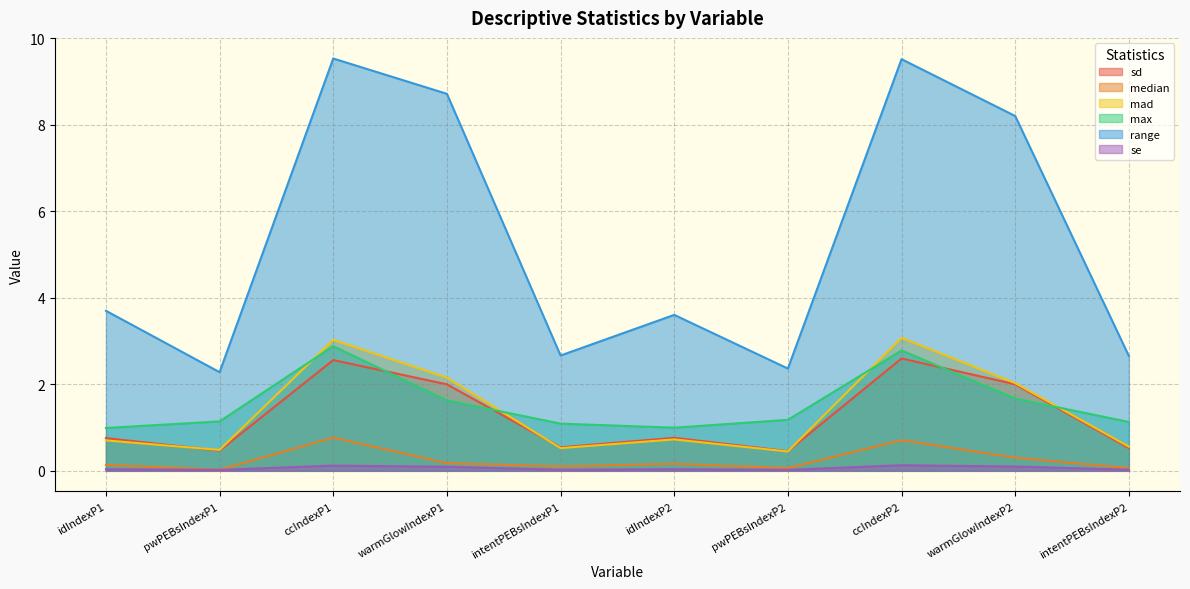

Reading left to right, transcribe all the data shown in this chart.

sd: 0.8	0.5	2.6	2.0	0.5	0.8	0.5	2.6	2.0	0.5
median: 0.1	0.0	0.8	0.2	0.1	0.2	0.1	0.7	0.3	0.1
mad: 0.7	0.5	3.0	2.2	0.5	0.7	0.4	3.1	2.0	0.6
max: 1.0	1.1	2.9	1.6	1.1	1.0	1.2	2.8	1.7	1.1
range: 3.7	2.3	9.5	8.7	2.7	3.6	2.4	9.5	8.2	2.7
se: 0.0	0.0	0.1	0.1	0.0	0.0	0.0	0.1	0.1	0.0